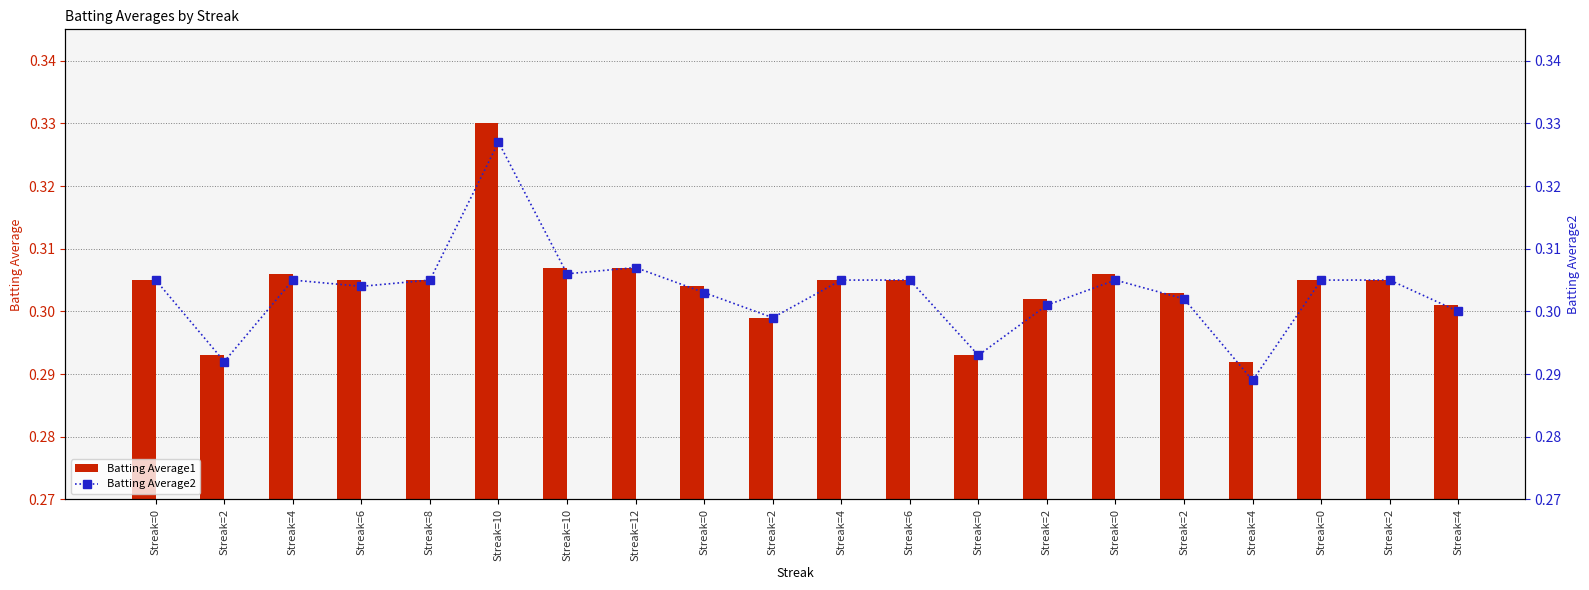

At Streak=2, list the series in order from smallest to largest.

Batting Average2, Batting Average1